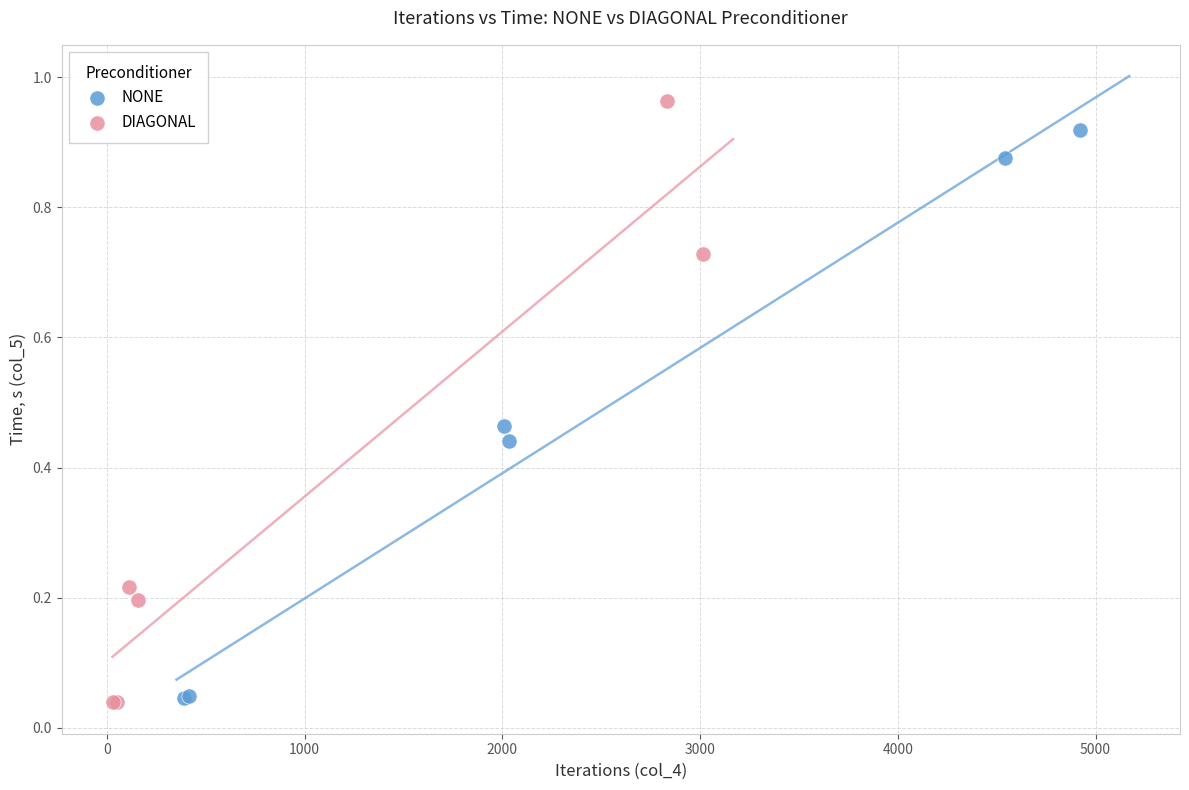

Which series has the largest Y range (max minus min)?

DIAGONAL